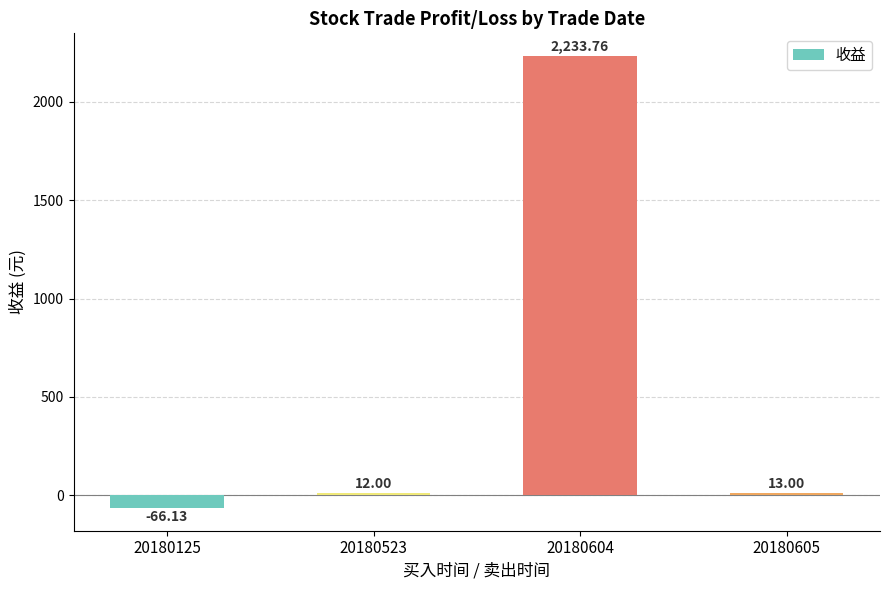

Reading left to right, what are all the values shown in this chart?

20180125=-66.1	20180523=12.0	20180604=2233.8	20180605=13.0